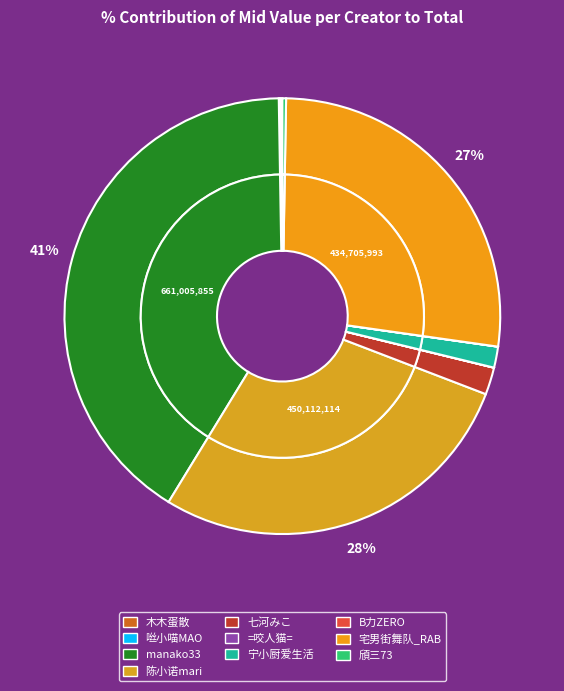

What is the ratio of the value at 宅男街舞队_RAB to the value at B力ZERO?

10648.6